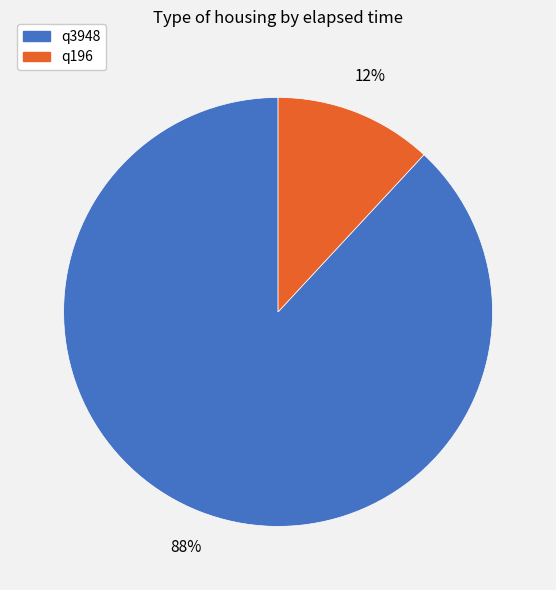

Does q3948 account for over 50% of the chart?

Yes